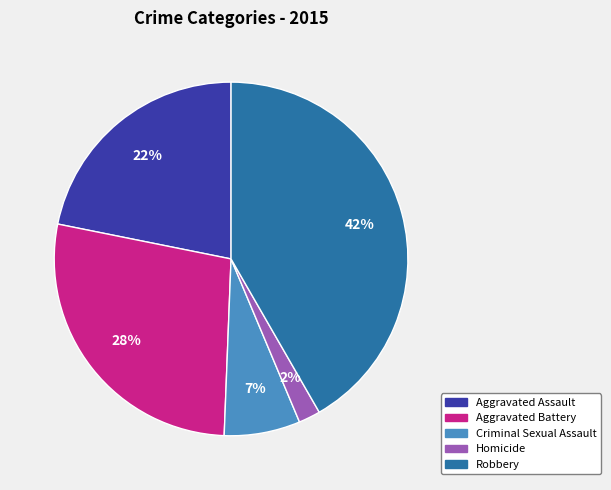

Rank the categories by value from lowest to highest.

Homicide, Criminal Sexual Assault, Aggravated Assault, Aggravated Battery, Robbery